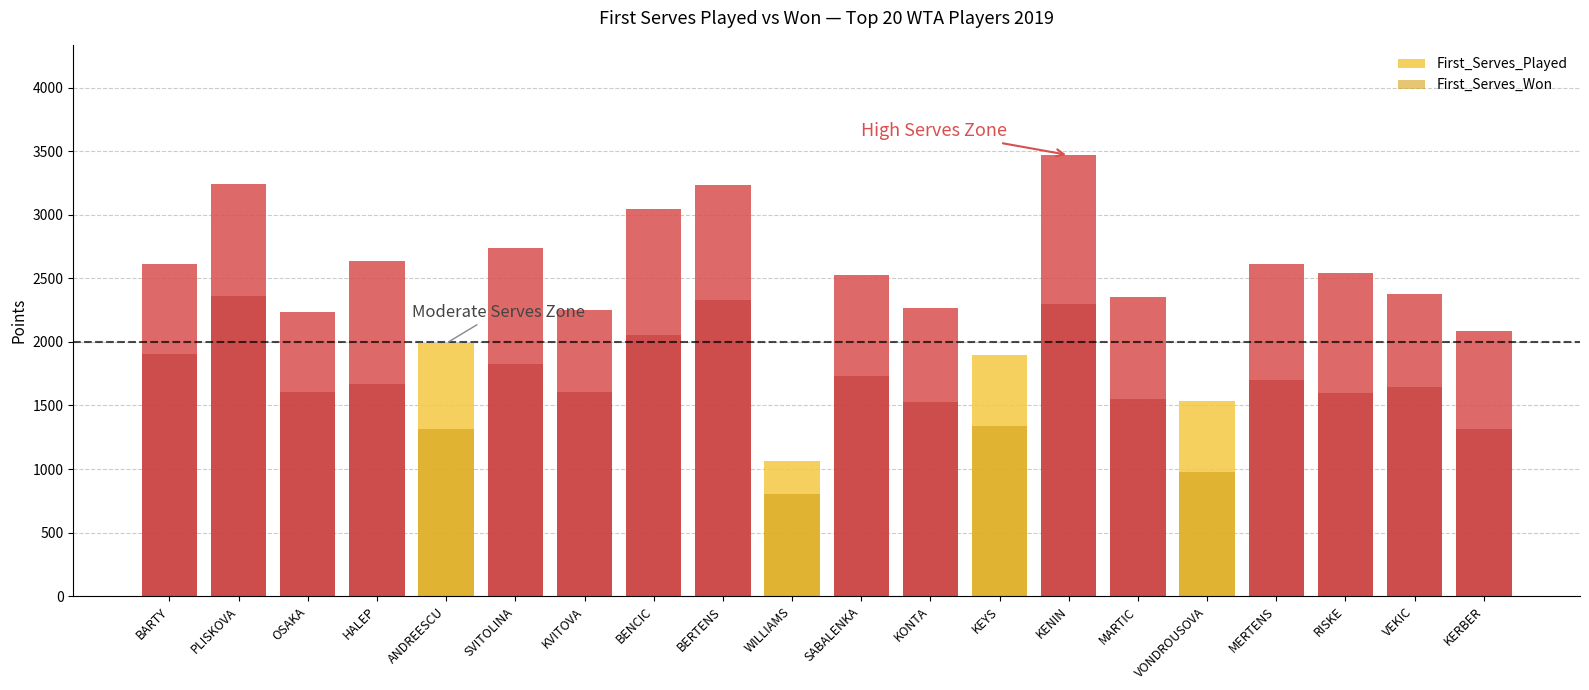

Reading right to left, what are all the values shown in this chart?

First_Serves_Played: KERBER=2087	VEKIC=2377	RISKE=2546	MERTENS=2615	VONDROUSOVA=1532	MARTIC=2356	KENIN=3470	KEYS=1896	KONTA=2269	SABALENKA=2526	WILLIAMS=1066	BERTENS=3238	BENCIC=3048	KVITOVA=2249	SVITOLINA=2738	ANDREESCU=1989	HALEP=2635	OSAKA=2232	PLISKOVA=3243	BARTY=2614
First_Serves_Won: KERBER=1318	VEKIC=1647	RISKE=1599	MERTENS=1704	VONDROUSOVA=979	MARTIC=1551	KENIN=2297	KEYS=1337	KONTA=1529	SABALENKA=1735	WILLIAMS=801	BERTENS=2333	BENCIC=2056	KVITOVA=1604	SVITOLINA=1826	ANDREESCU=1316	HALEP=1671	OSAKA=1605	PLISKOVA=2361	BARTY=1902